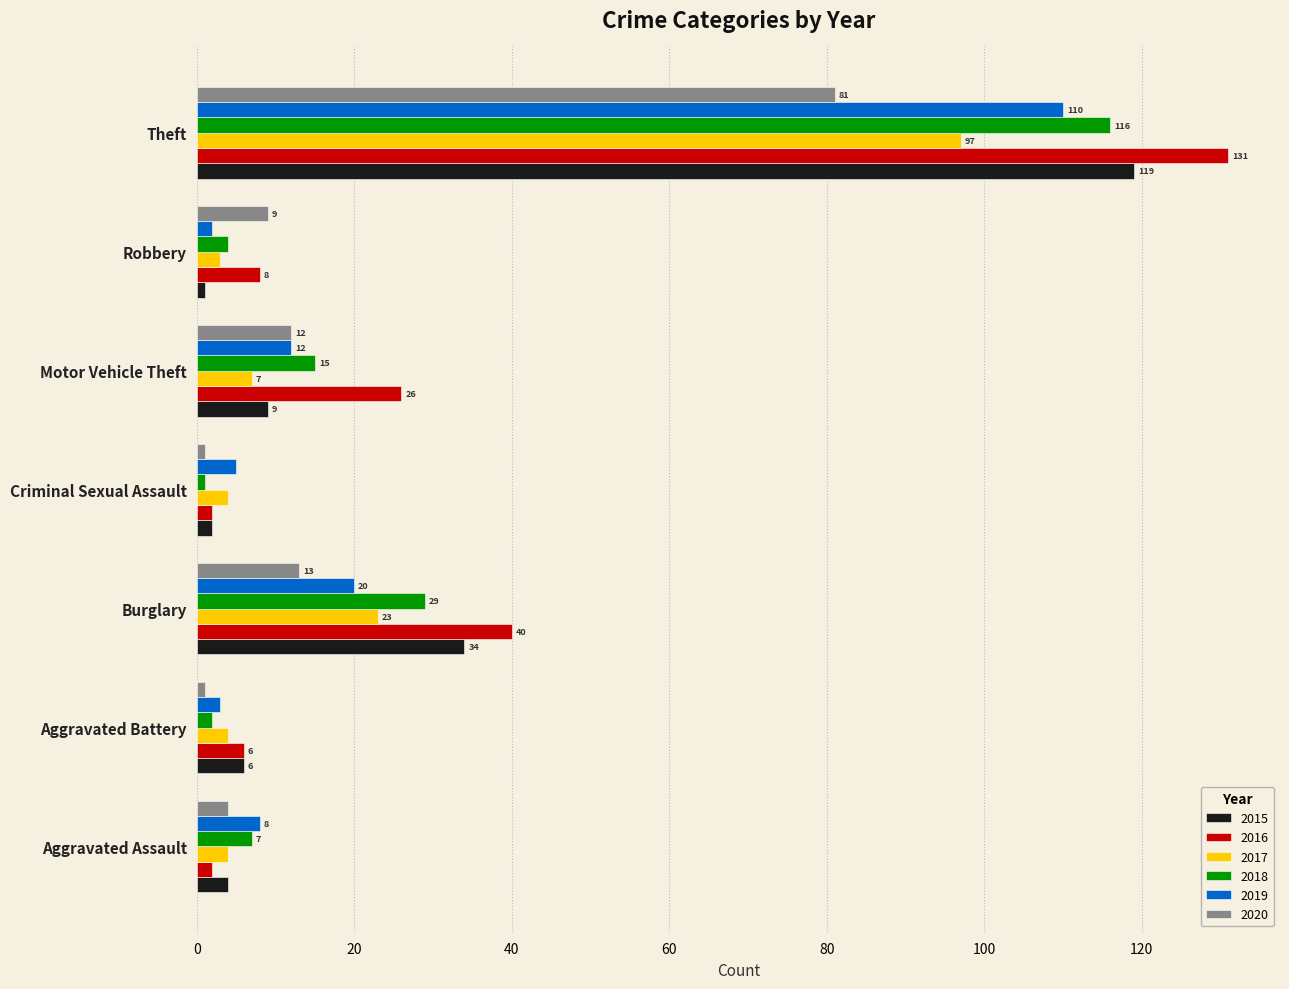

What is the average value of the 2016 series?

31